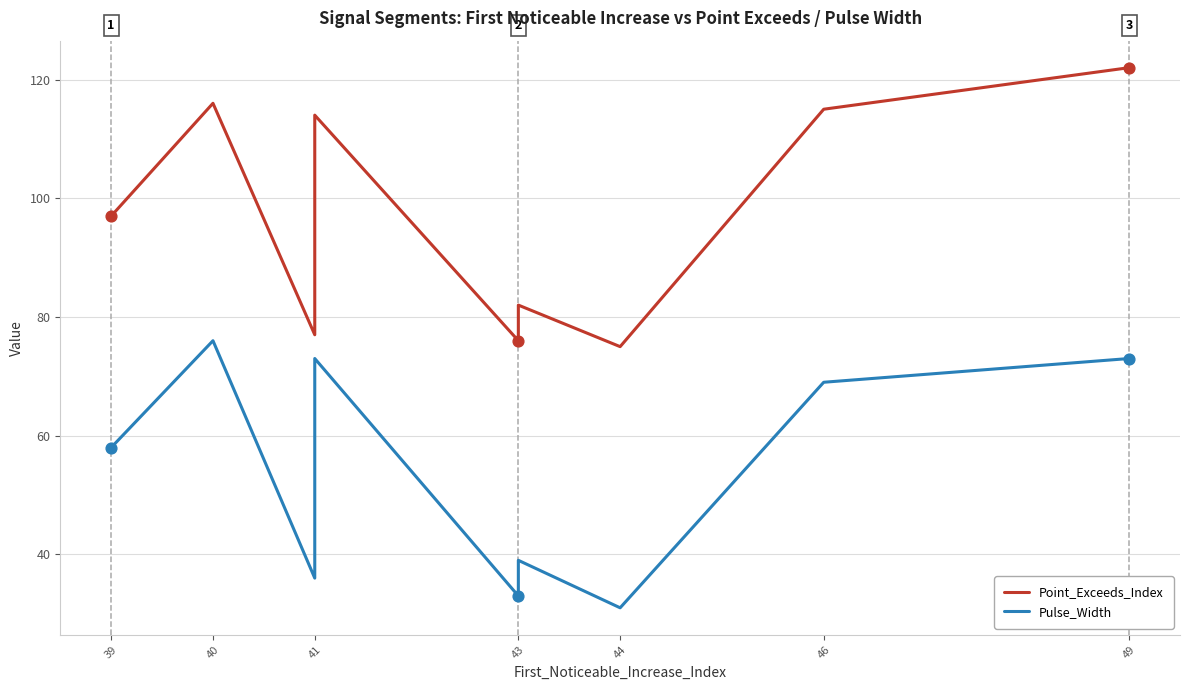

What are all the series names shown in the legend?

Point_Exceeds_Index, Pulse_Width